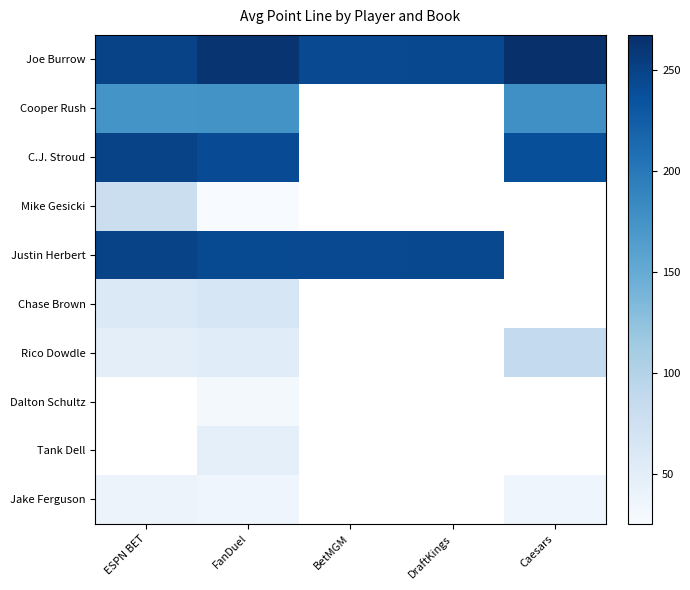

True or false: Justin Herbert has a value of 249.5 at ESPN BET.

True